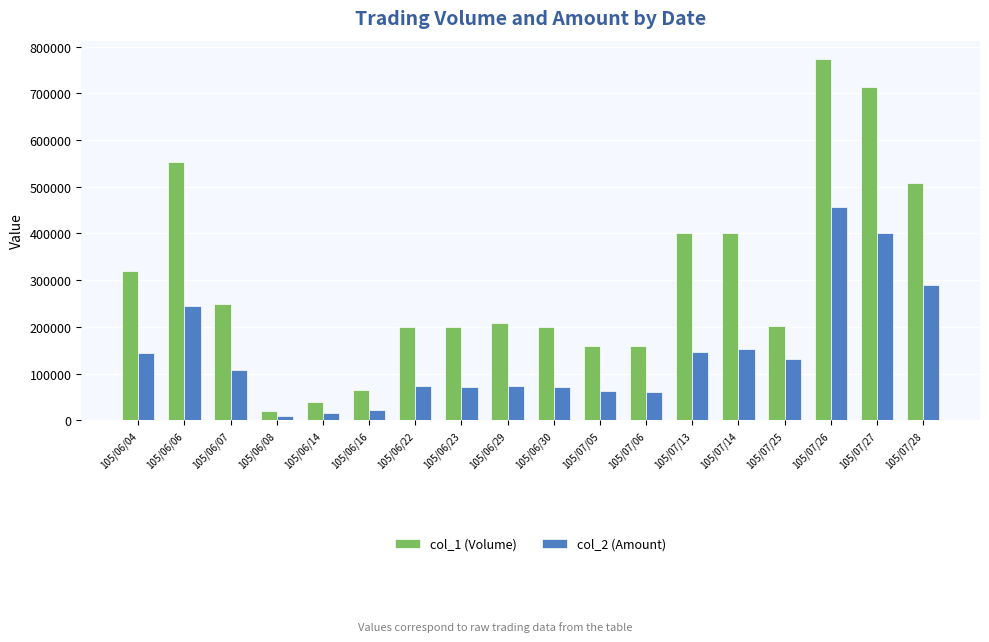

The value of col_2 (Amount) at 105/06/30 is 107867. True or false?

False